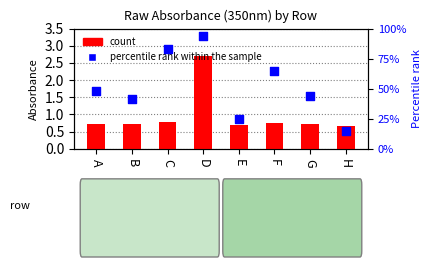

At which category is the sum across all series the highest?

D